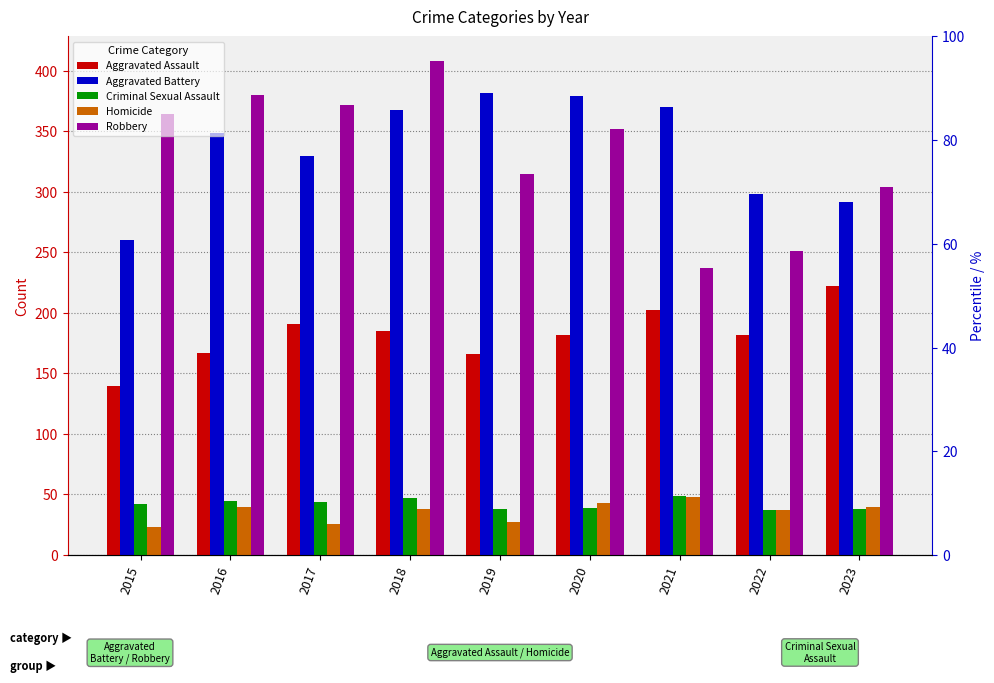

Between 2019 and 2015, which is larger?

2019